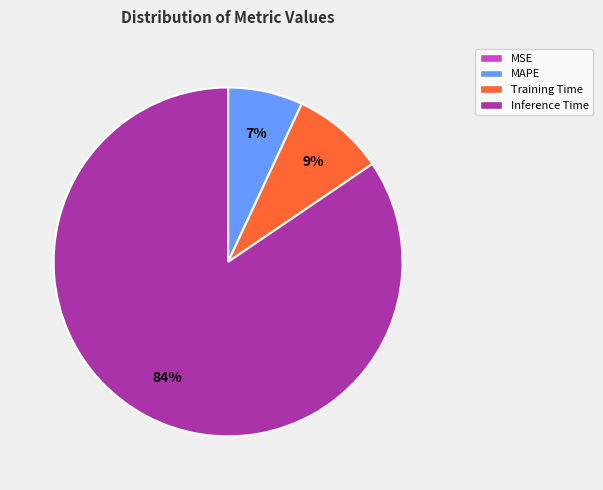

The Inference Time slice represents 84% of the pie. True or false?

True